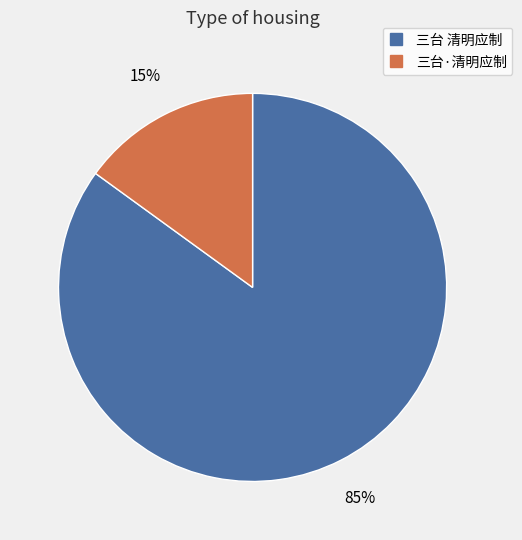

Do 三台 清明应制 and 三台·清明应制 together represent more than half of the pie?

Yes